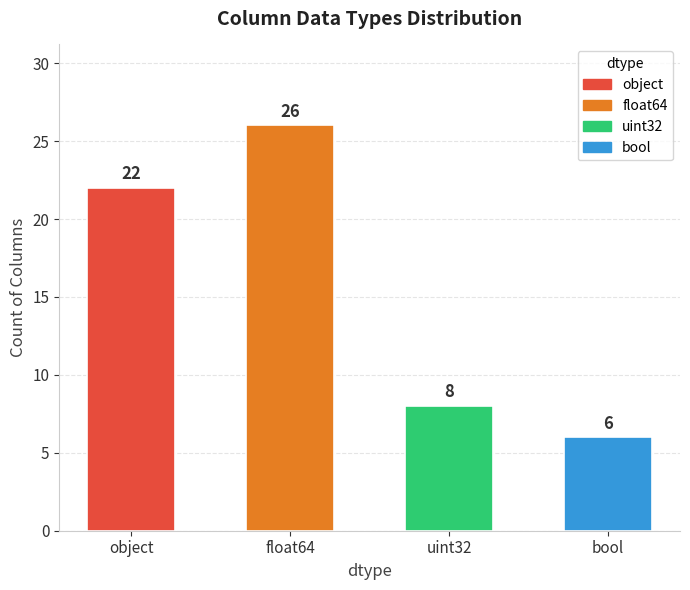

List the labels in order of value, smallest first.

bool, uint32, object, float64